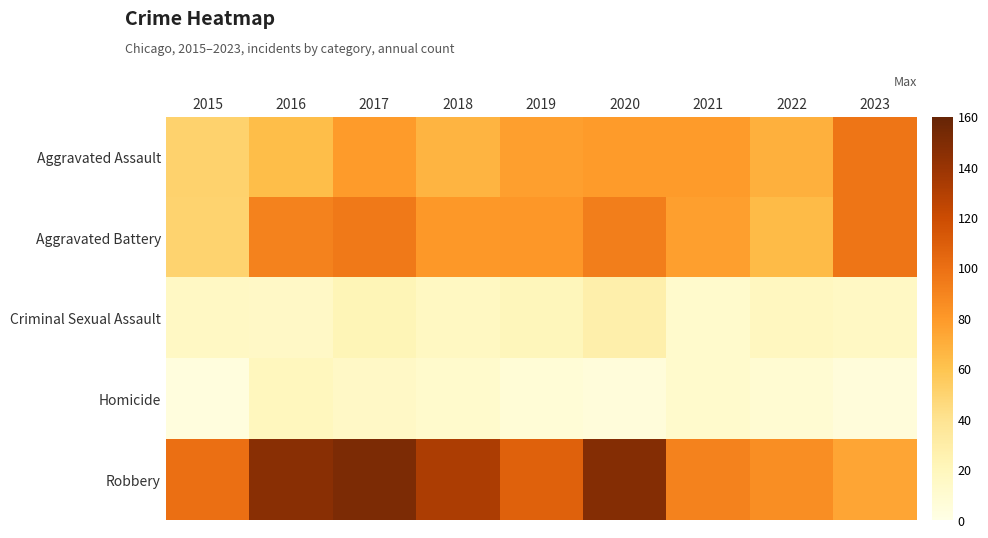

Reading left to right, transcribe all the data shown in this chart.

Aggravated Assault: 2015=51	2016=63	2017=79	2018=67	2019=77	2020=79	2021=79	2022=69	2023=97
Aggravated Battery: 2015=50	2016=91	2017=95	2018=80	2019=81	2020=93	2021=77	2022=64	2023=97
Criminal Sexual Assault: 2015=16	2016=15	2017=22	2018=17	2019=20	2020=28	2021=12	2022=18	2023=16
Homicide: 2015=4	2016=19	2017=15	2018=12	2019=7	2020=5	2021=12	2022=9	2023=5
Robbery: 2015=100	2016=146	2017=151	2018=132	2019=108	2020=148	2021=91	2022=85	2023=74